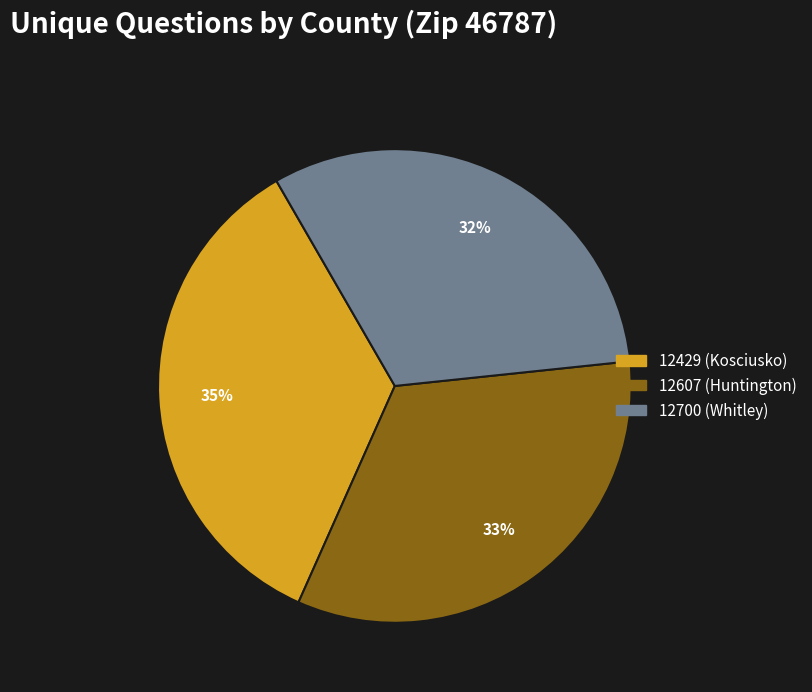

Rank the categories by value from lowest to highest.

12700 (Whitley), 12607 (Huntington), 12429 (Kosciusko)